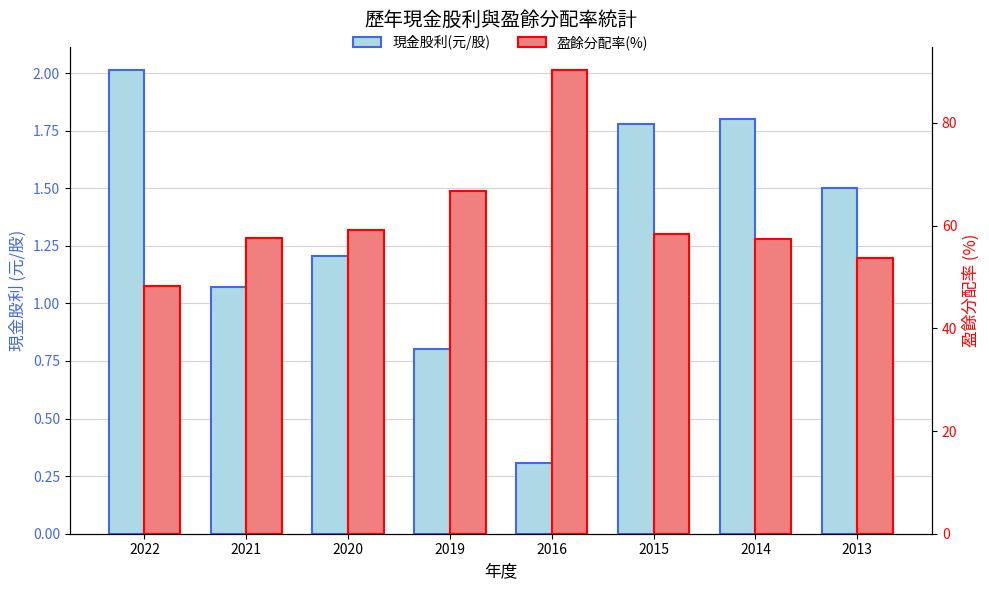

How many bars are there in total?

16